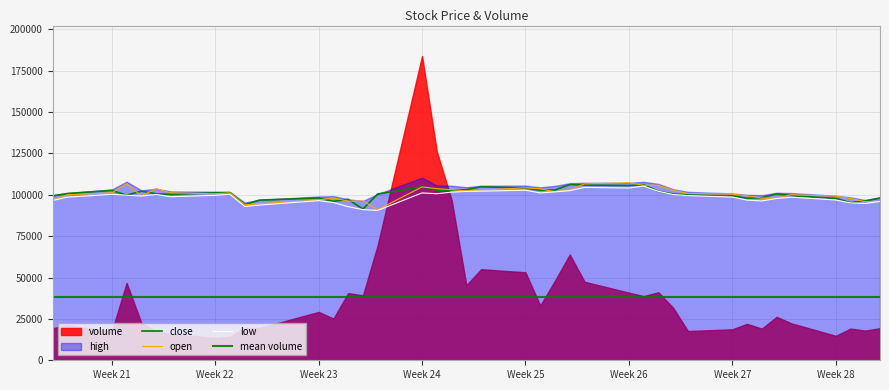

What is the sum of the close values at Week 27 and Week 23?

202878.3